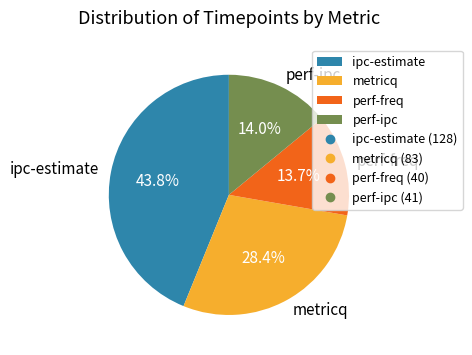

Is the sum of ipc-estimate and perf-freq greater than half?

Yes